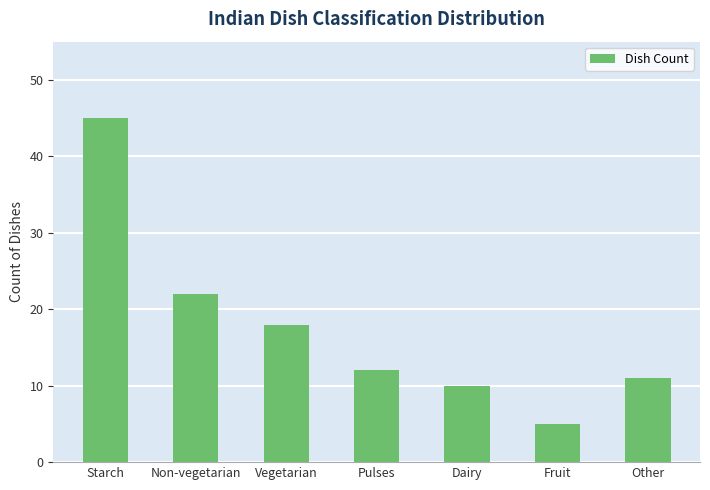

What is the difference between the maximum and minimum values?

40